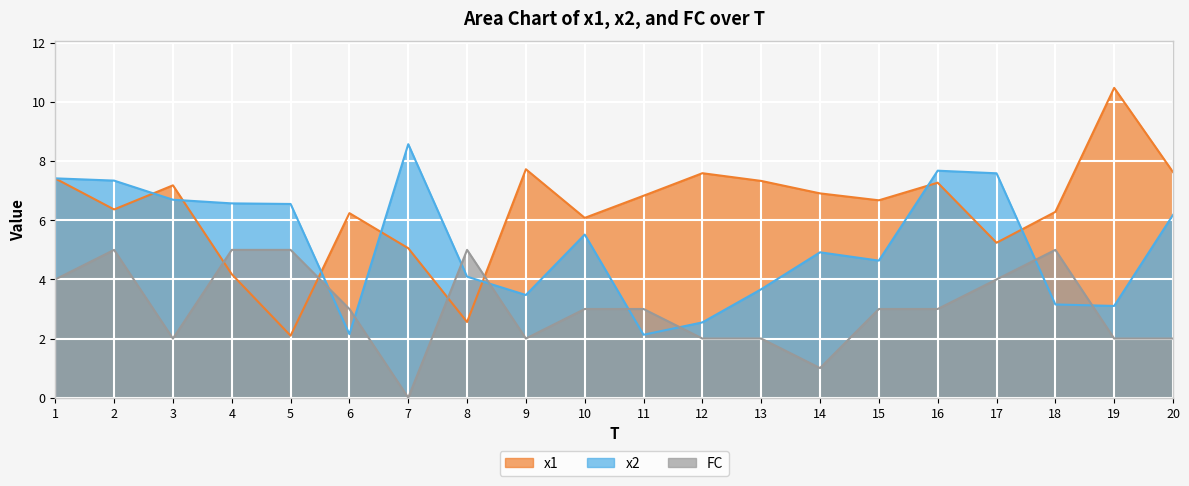

Which category has the lowest value across all series?

7